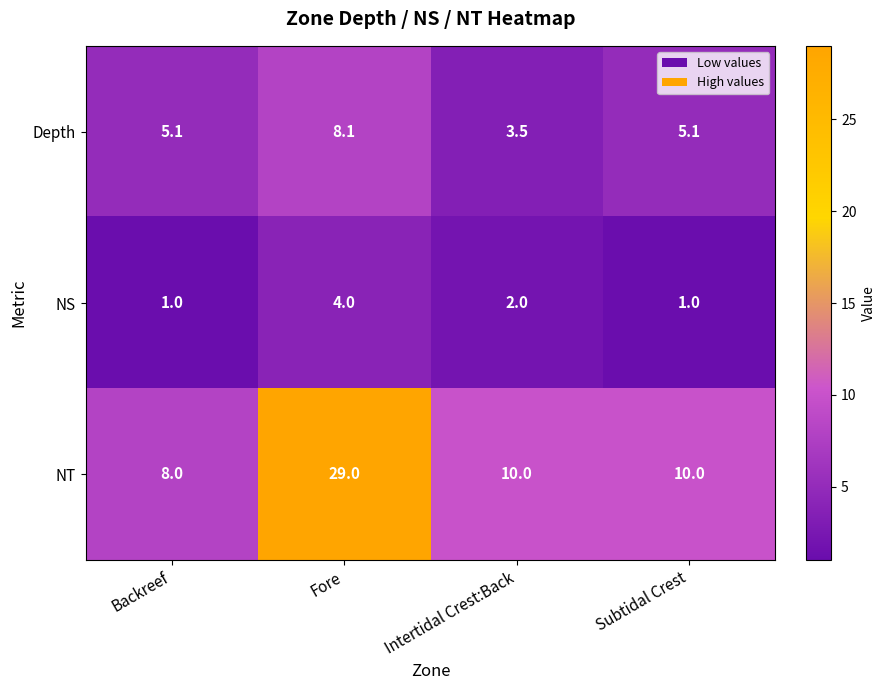

Where does the NS series first go above 2?

Fore